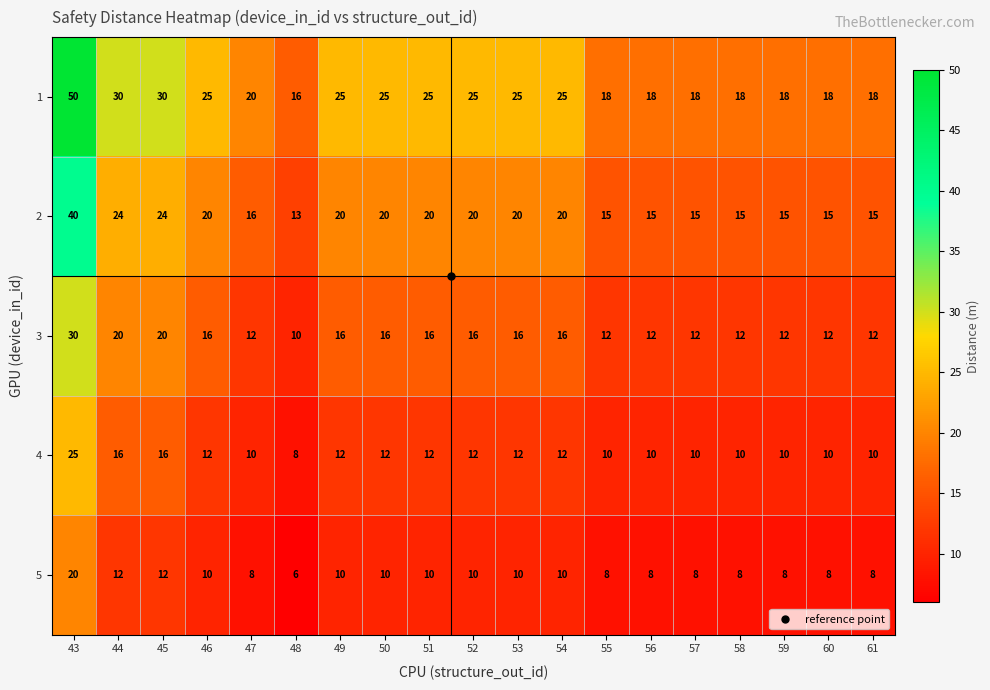

What is the average value of the 2 series?

19